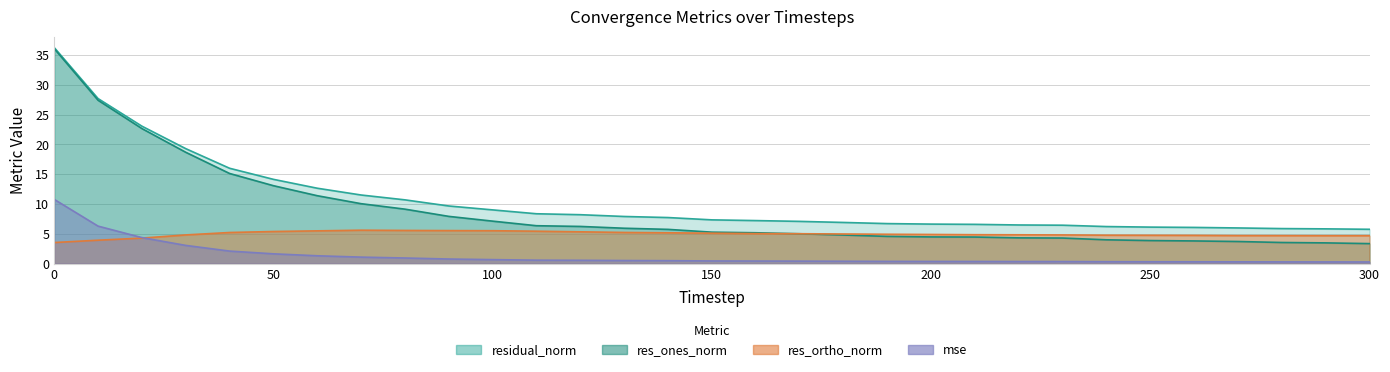

List the labels in order of mse value, smallest first.

300, 290, 280, 270, 260, 250, 240, 230, 220, 210, 200, 190, 180, 170, 160, 150, 140, 130, 120, 110, 100, 90, 80, 70, 60, 50, 40, 30, 20, 10, 0